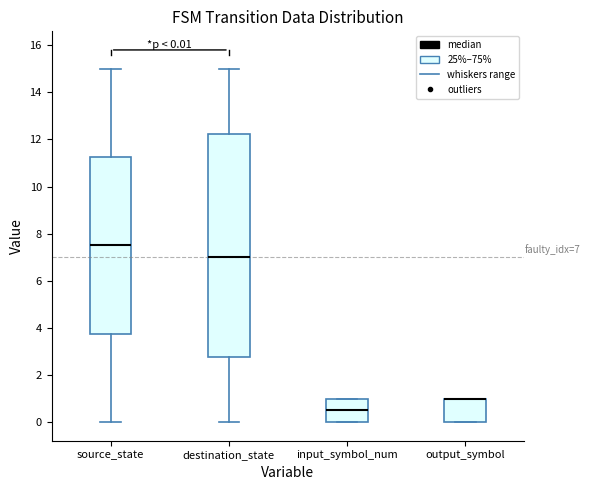

Comparing the boxes themselves (not the whiskers), which one is the tallest?

destination_state